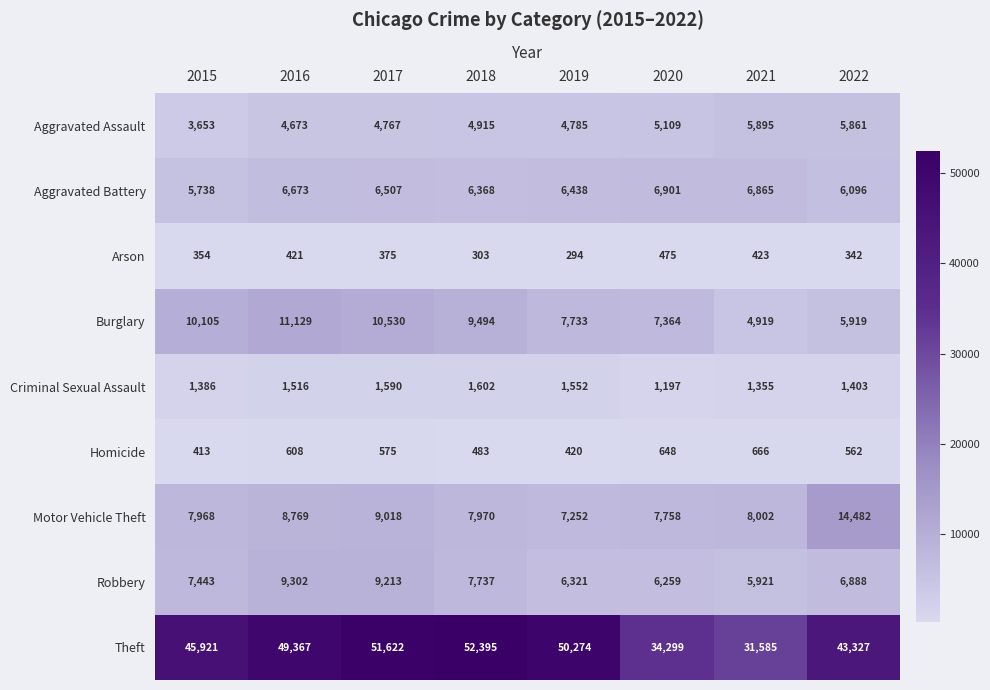

What is the total value across all series at 2016?

92458